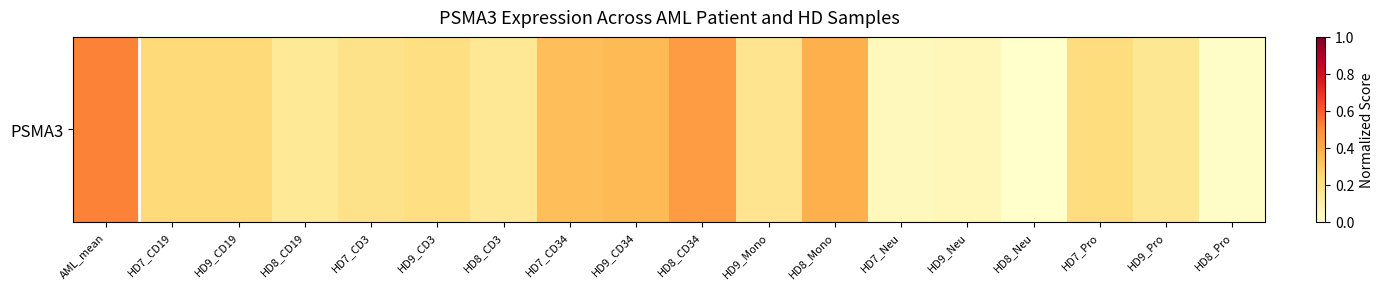

Is it true that the value at HD9_CD3 is 0.1?

False